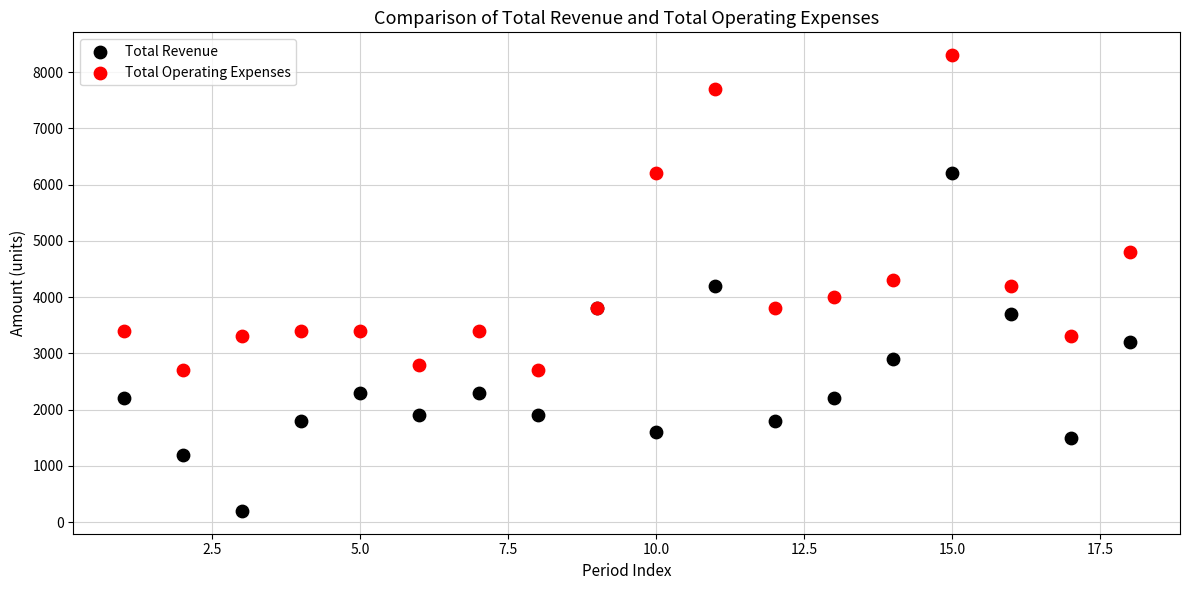

Which series reaches the minimum Y coordinate?

Total Revenue